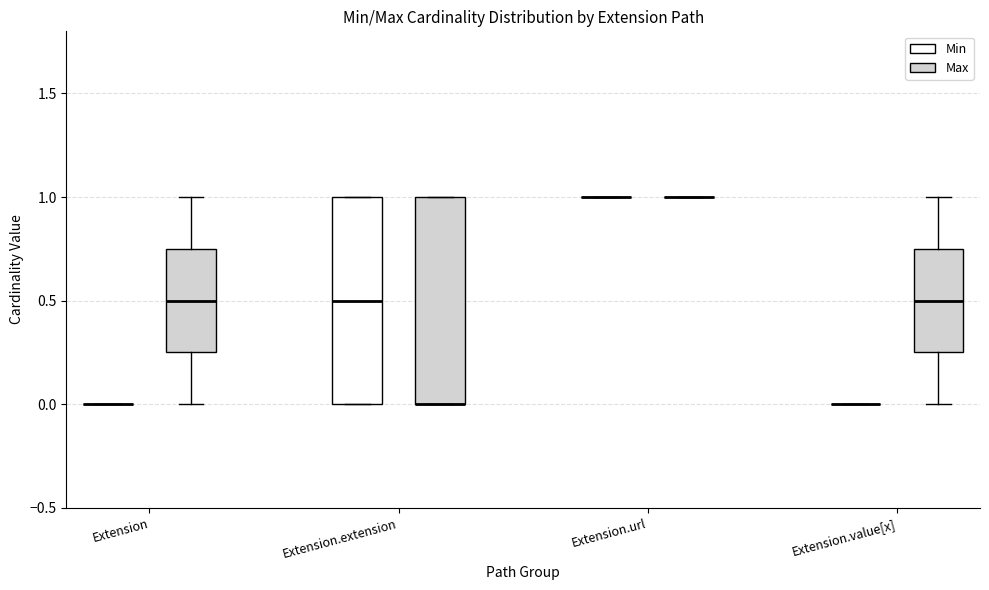

Reading left to right, transcribe this box plot: for each box, give where its median line is, the range the box spans, and where its two whiskers end, as read against the y-axis. The values are not printed on the chart, so give them approximately, as read against the axis.

Extension (Min): box collapsed to a line at 0.00, whiskers 0.00 to 0.00
Extension (Max): median 0.50, box 0.25 to 0.75, whiskers 0.00 to 1.00
Extension.extension (Min): median 0.50, box 0.00 to 1.00, whiskers 0.00 to 1.00
Extension.extension (Max): median 0.00 (drawn on the box's lower edge), box 0.00 to 1.00, whiskers 0.00 to 1.00
Extension.url (Min): box collapsed to a line at 1.00, whiskers 1.00 to 1.00
Extension.url (Max): box collapsed to a line at 1.00, whiskers 1.00 to 1.00
Extension.value[x] (Min): box collapsed to a line at 0.00, whiskers 0.00 to 0.00
Extension.value[x] (Max): median 0.50, box 0.25 to 0.75, whiskers 0.00 to 1.00